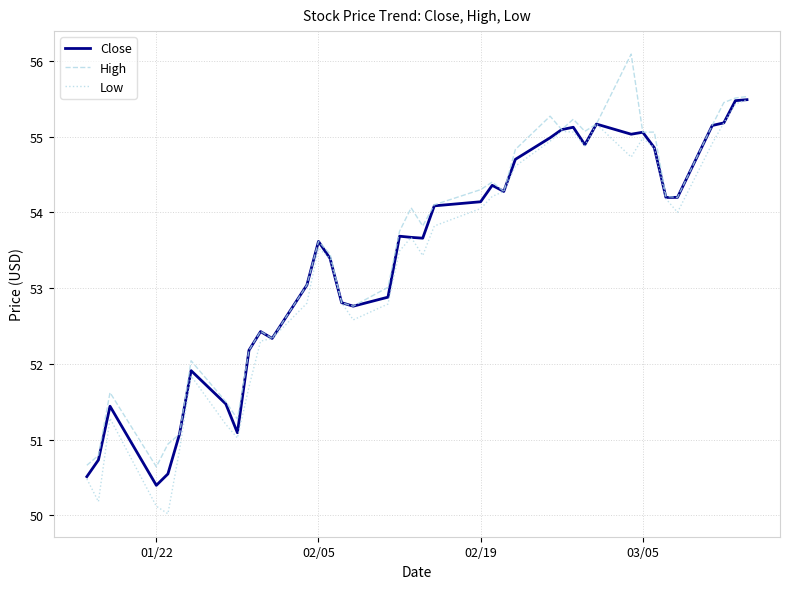

List the series in order of their overall mean, lowest first.

Low, Close, High